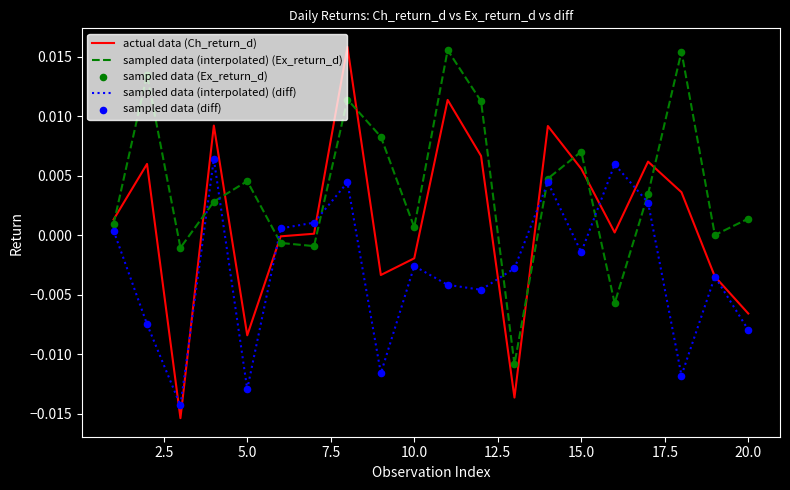

Which series has the largest total across all categories?

sampled data (interpolated) (Ex_return_d)